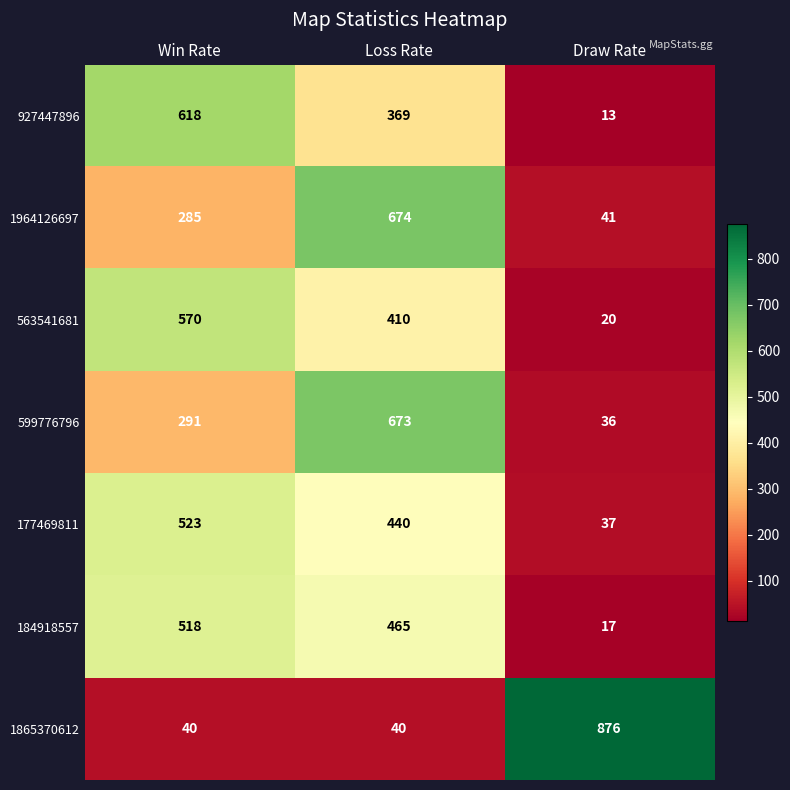

How many data points does each series have?

3